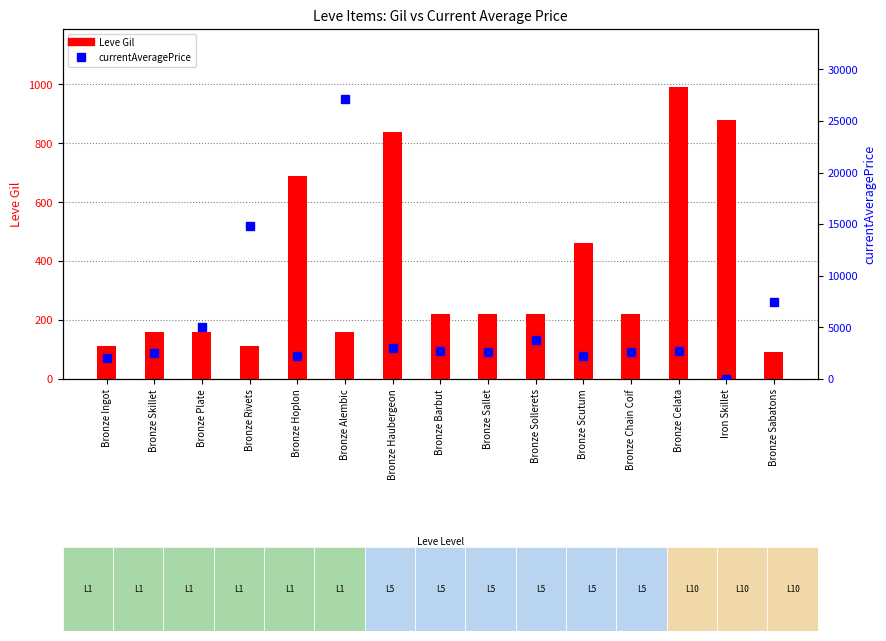

Is it true that currentAveragePrice equals 27125.0 at Bronze Alembic?

True